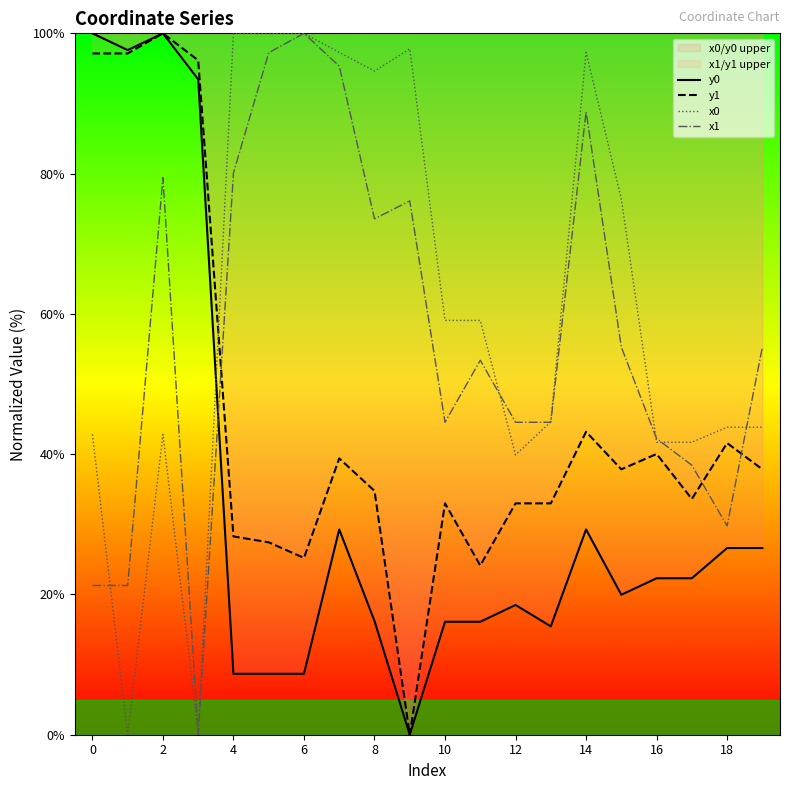

What is the label of the 18th point from the left?

17